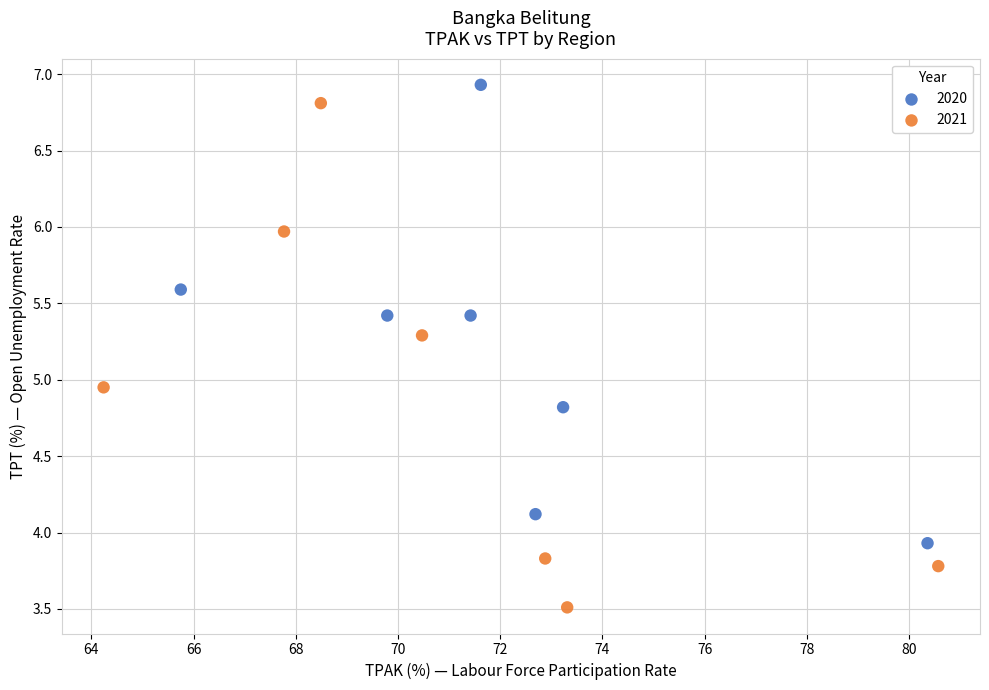

Which series reaches the minimum Y coordinate?

2021